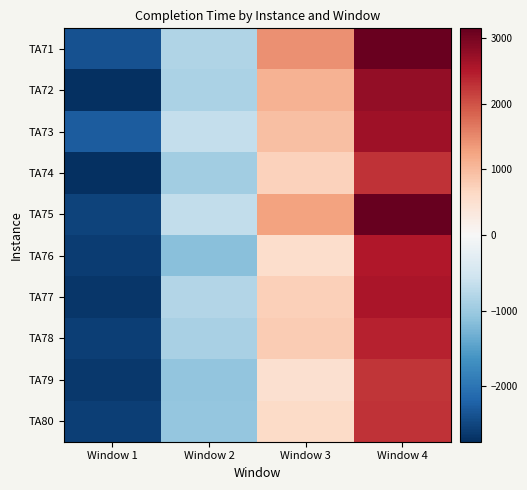

What is the spread (max minus min) of values at Window 2?

499.0